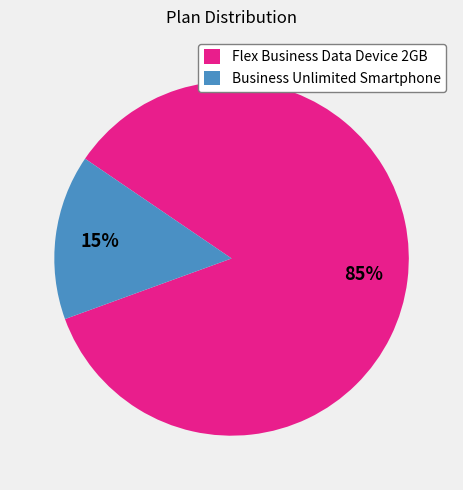

Count the number of slices in the pie.

2